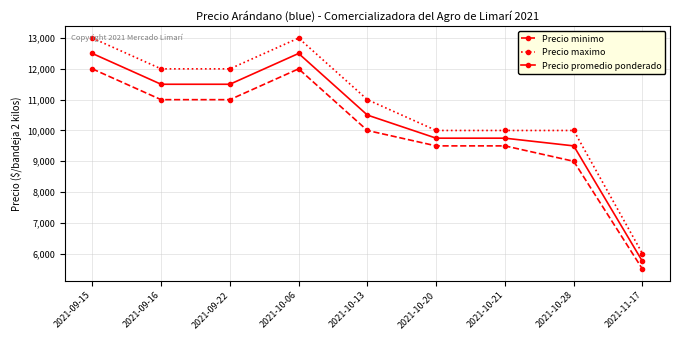

Count the Precio maximo values in the range 10000 to 12000.

6